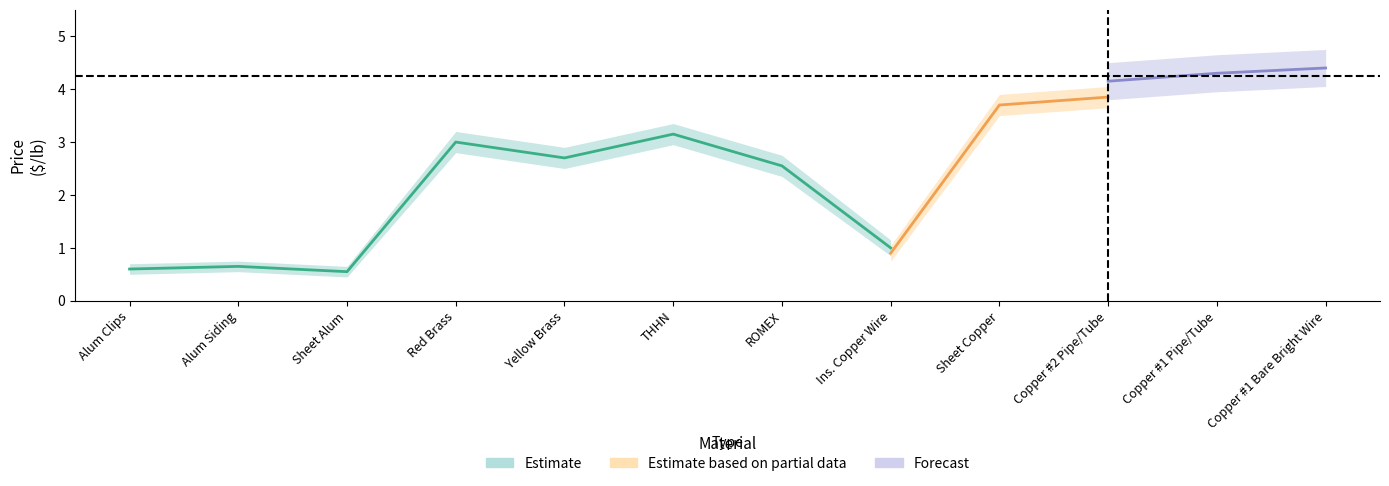

At which category does the chart reach its minimum across all series?

Sheet Alum